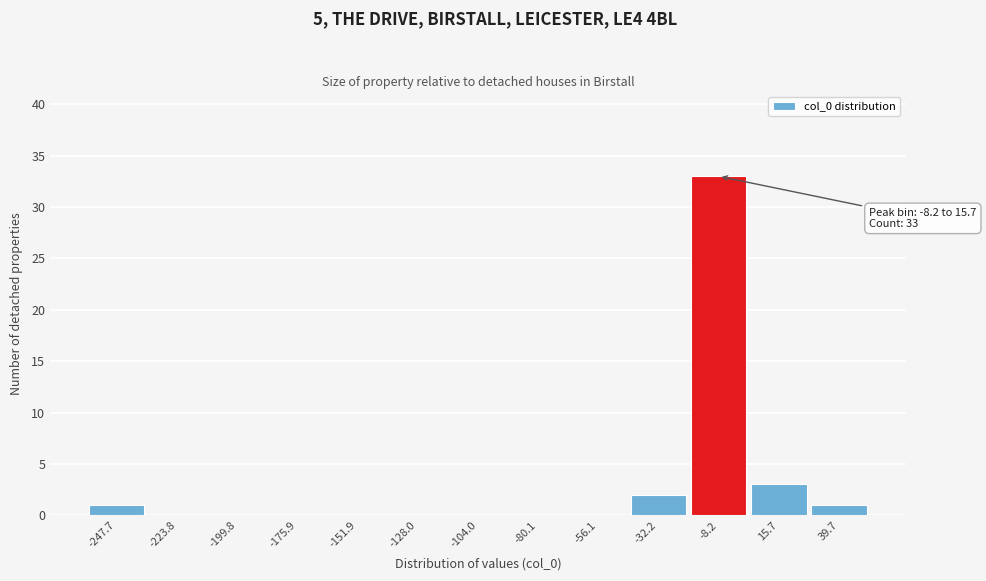

Reading left to right, transcribe all the data shown in this chart.

-247.7=1	-223.8=0	-199.8=0	-175.9=0	-151.9=0	-128.0=0	-104.0=0	-80.1=0	-56.1=0	-32.2=2	-8.2=33	15.7=3	39.7=1